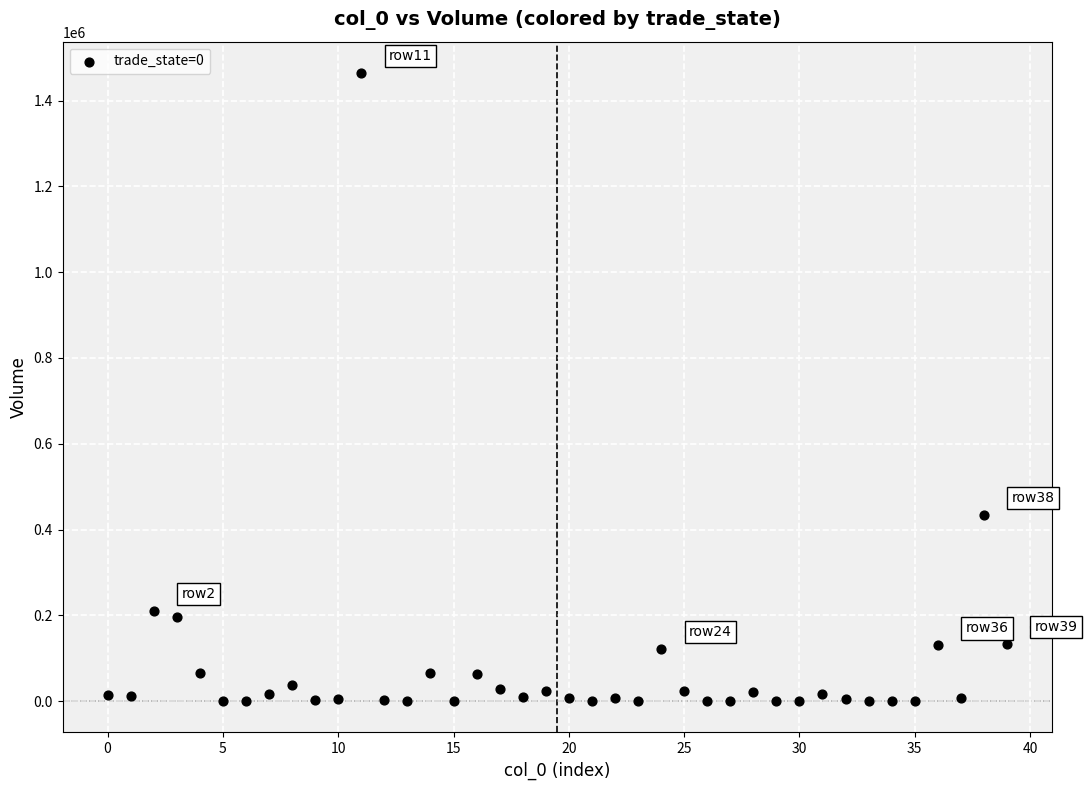

What is the range of Y values (max minus min)?

1464390.6